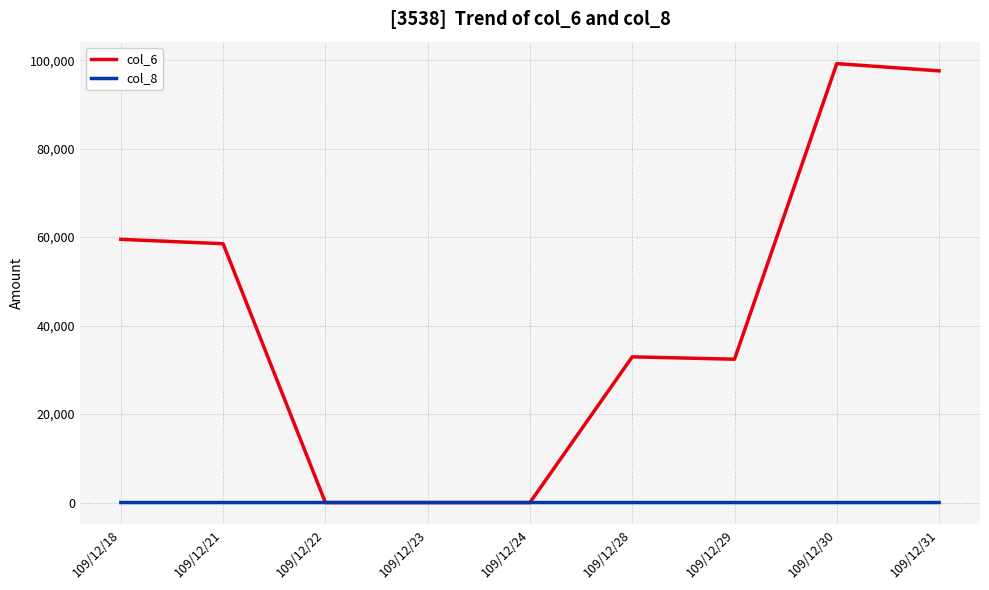

Which series has the widest spread of values?

col_6